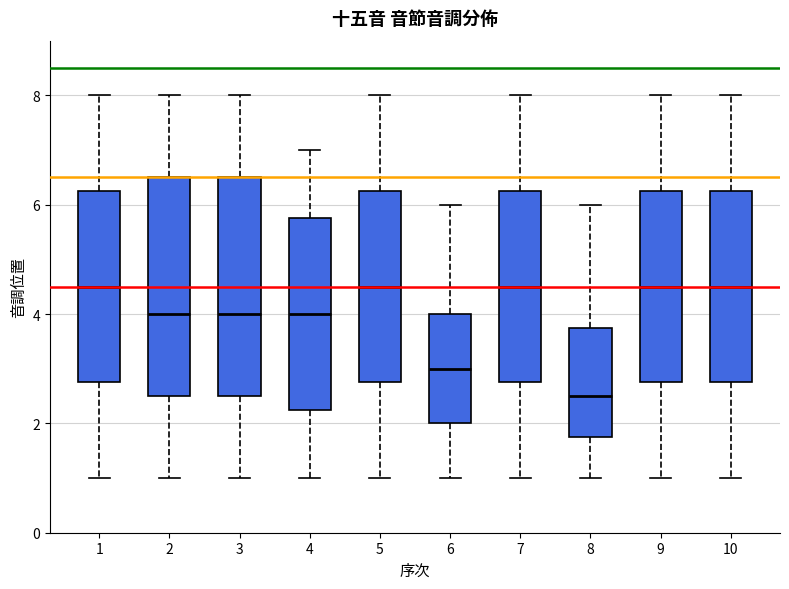

Where does the median line of the box at x = 5 sit on the y-axis? The values are not printed on the chart, so give them approximately, as read against the axis.

4.6